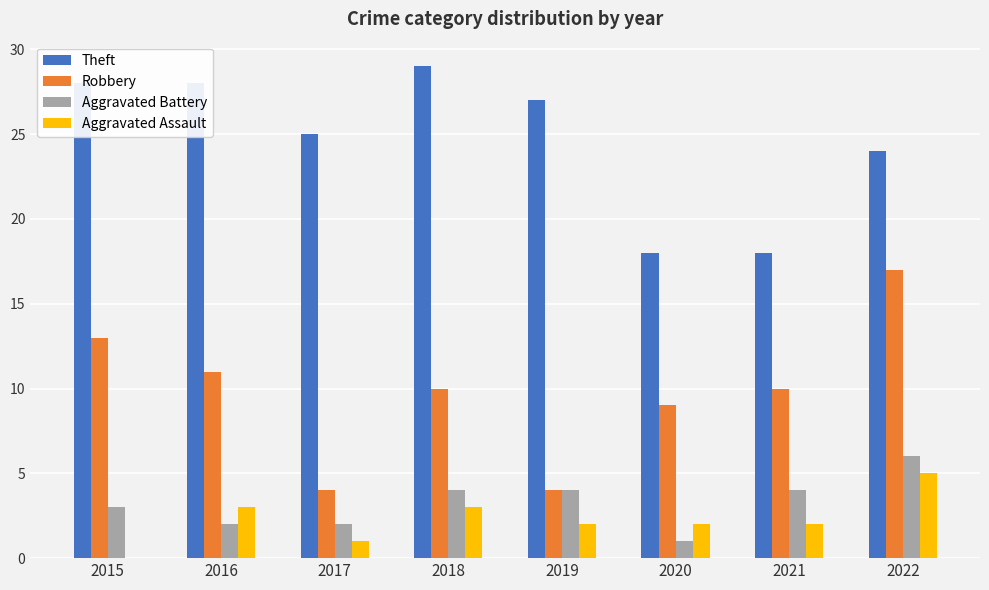

Reading left to right, extract all data points from this chart.

Theft: 28	28	25	29	27	18	18	24
Robbery: 13	11	4	10	4	9	10	17
Aggravated Battery: 3	2	2	4	4	1	4	6
Aggravated Assault: 0	3	1	3	2	2	2	5